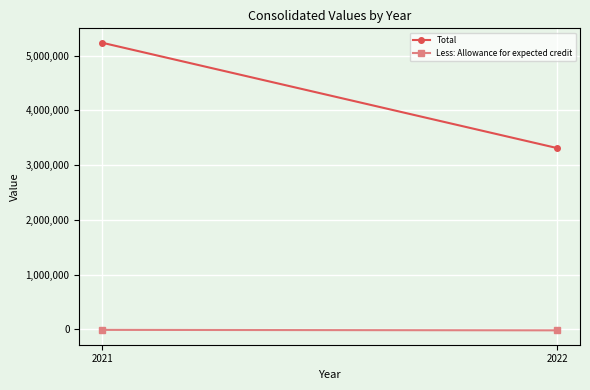

At which label is Total closest to 4271941?

2022